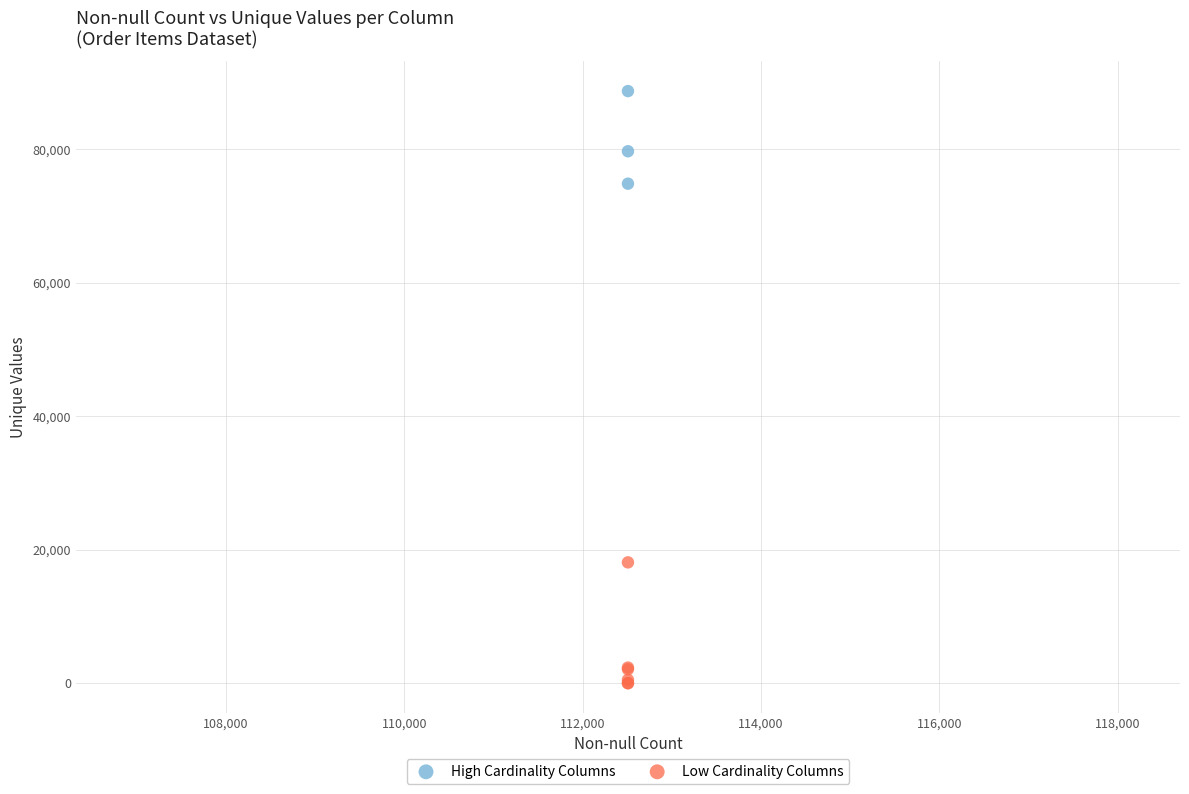

Which series has the largest Y range (max minus min)?

Low Cardinality Columns